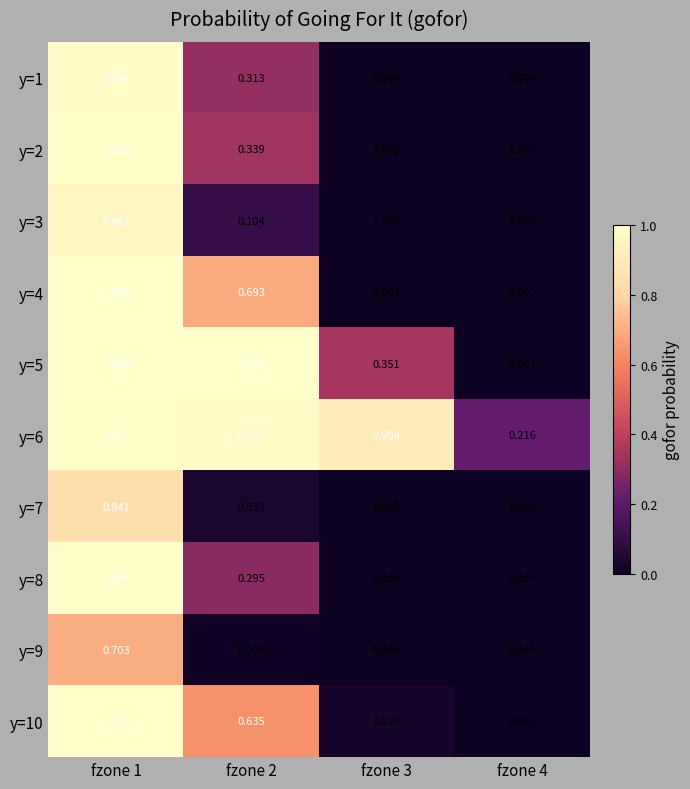

Is the value of y=9 at fzone 4 greater than the value of y=4 at fzone 1?

No